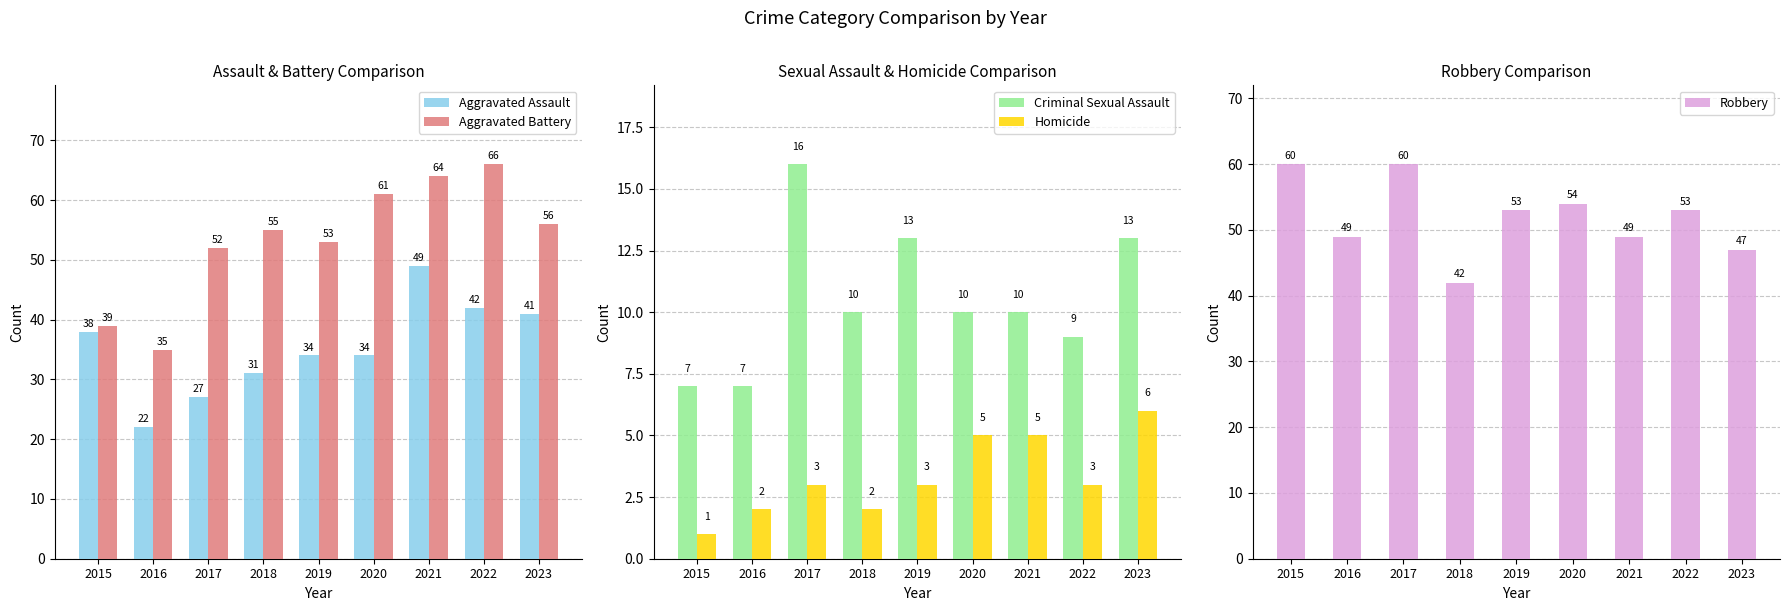

How many Homicide values are between 2 and 5?

7